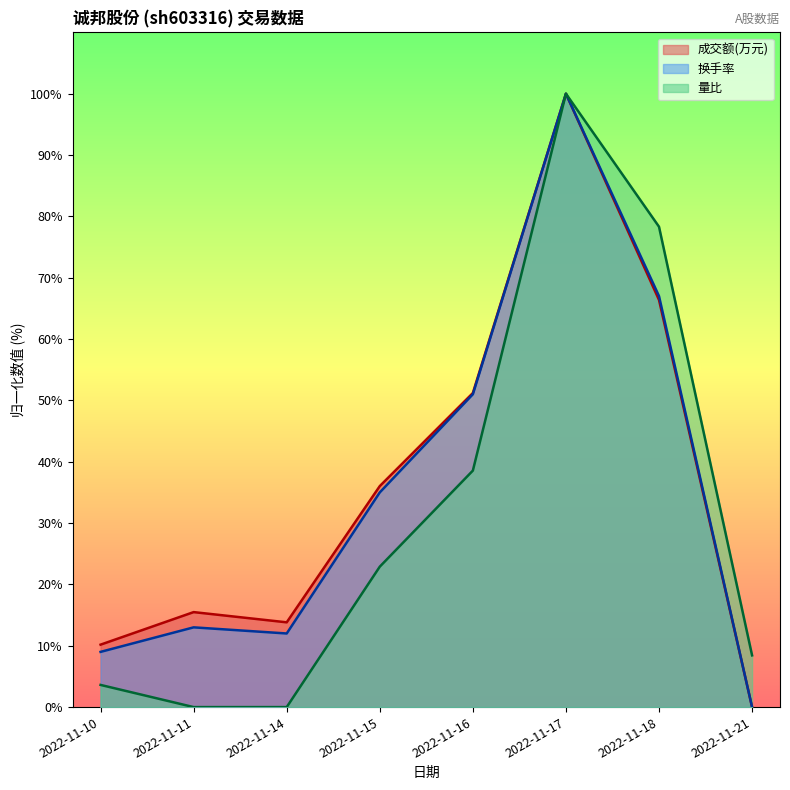

At which category is the sum across all series the highest?

2022-11-17